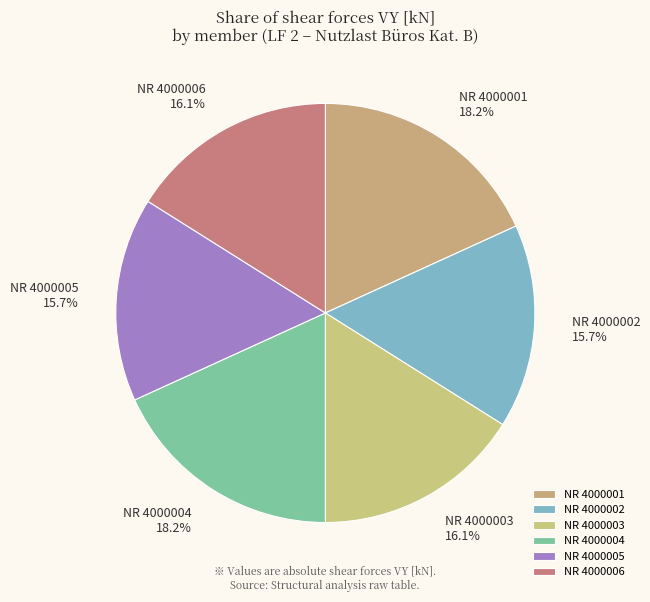

Is there a majority slice in this chart?

No